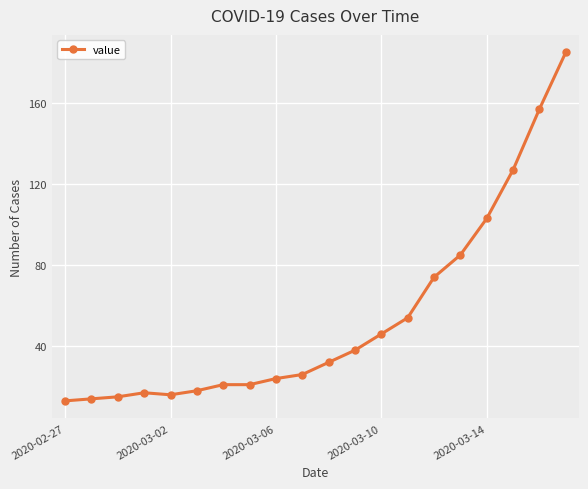

How many categories are shown in the chart?

20